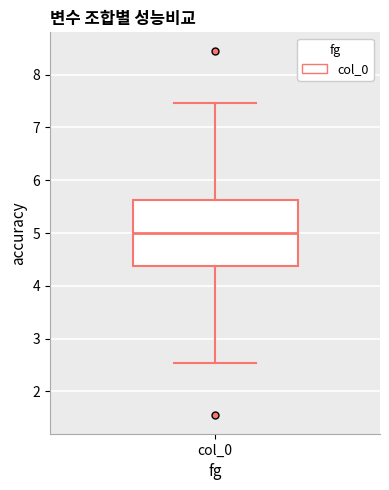

Transcribe this box plot: give where the median line is, the range the box spans, and where the two whiskers end, as read against the y-axis. The values are not printed on the chart, so give them approximately, as read against the axis.

median 5.0, box 4.4 to 5.6, whiskers 2.5 to 7.5